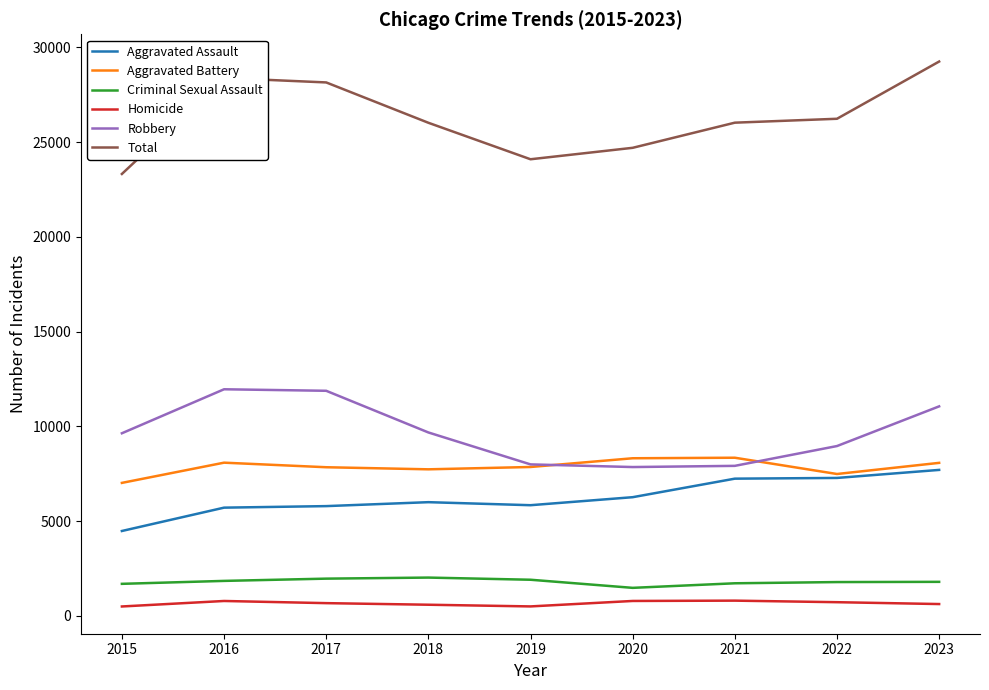

At which category is the sum across all series the highest?

2023